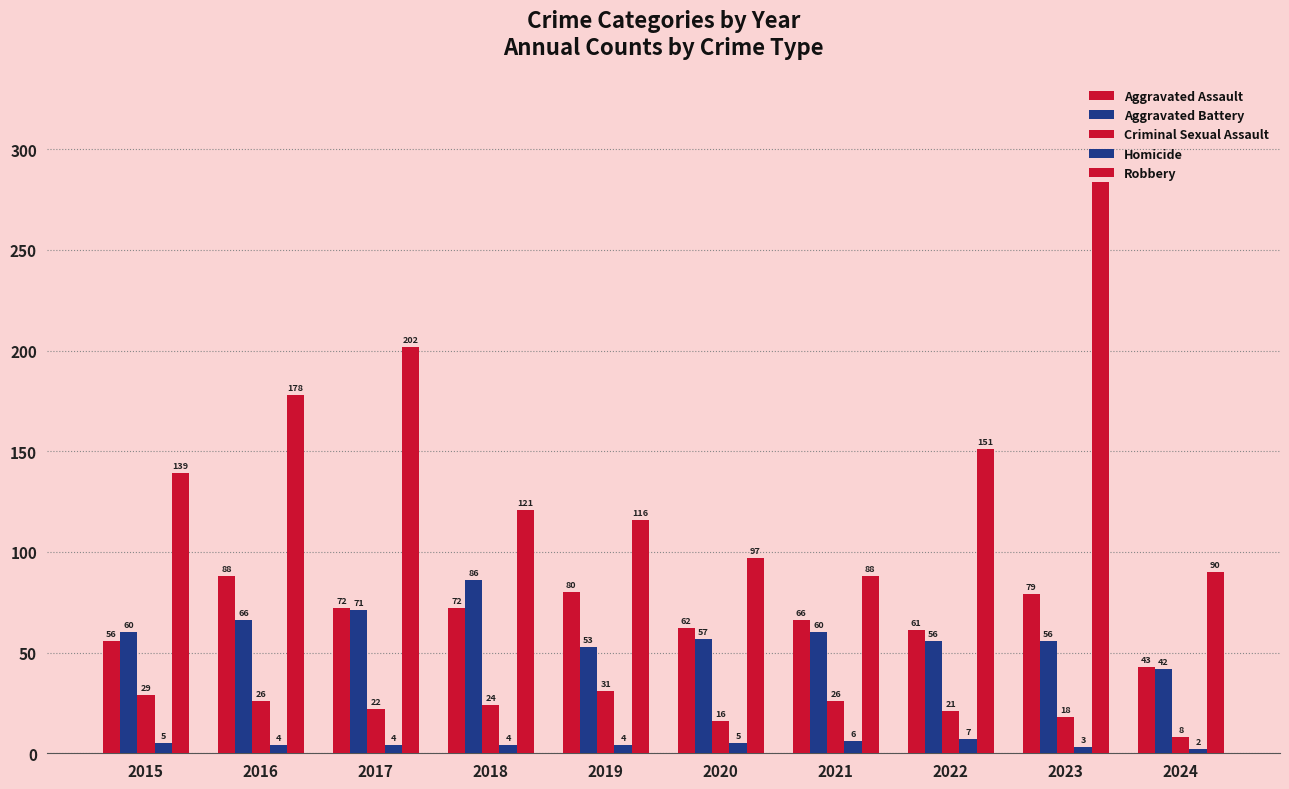

Between 2016 and 2022, which series saw the biggest shift?

Aggravated Assault